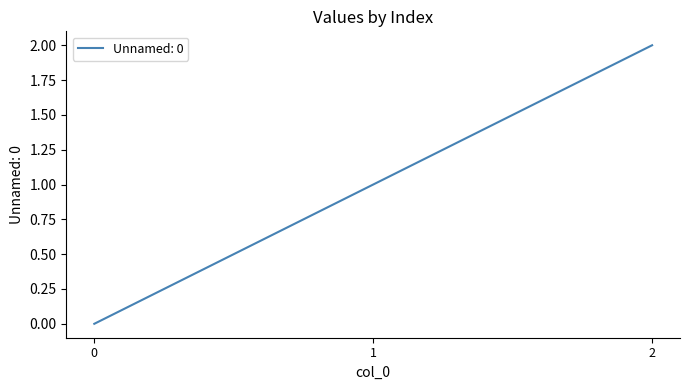

How many lines are shown in the chart?

1